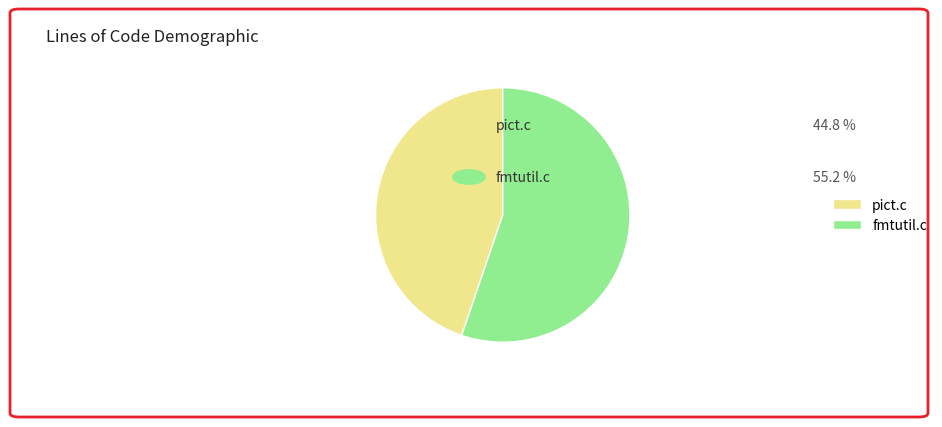

Which has a higher value, fmtutil.c or pict.c?

fmtutil.c